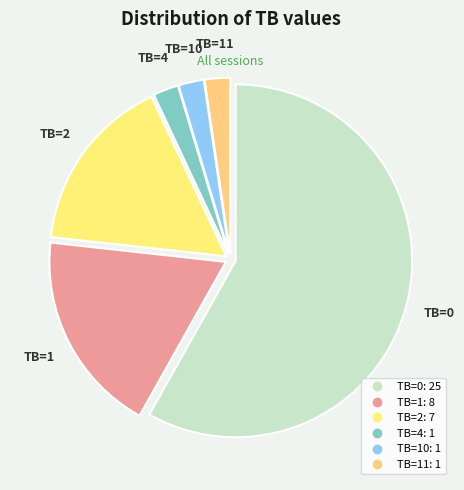

Count the number of slices in the pie.

6